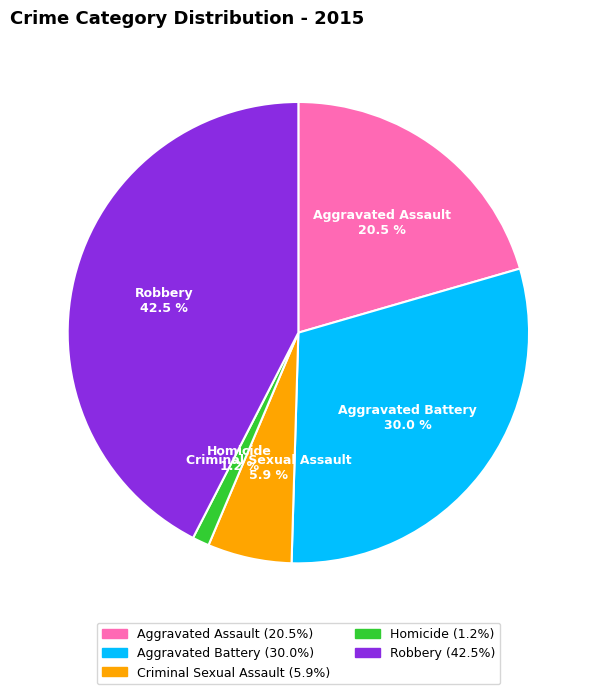

To the nearest percent, what is the difference between the largest and smallest slice percentages?

41%